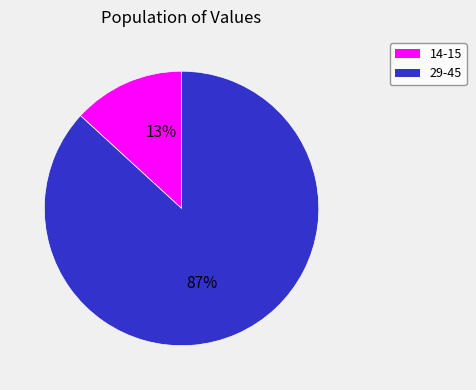

To the nearest percent, what is the difference between the largest and smallest slice percentages?

74%